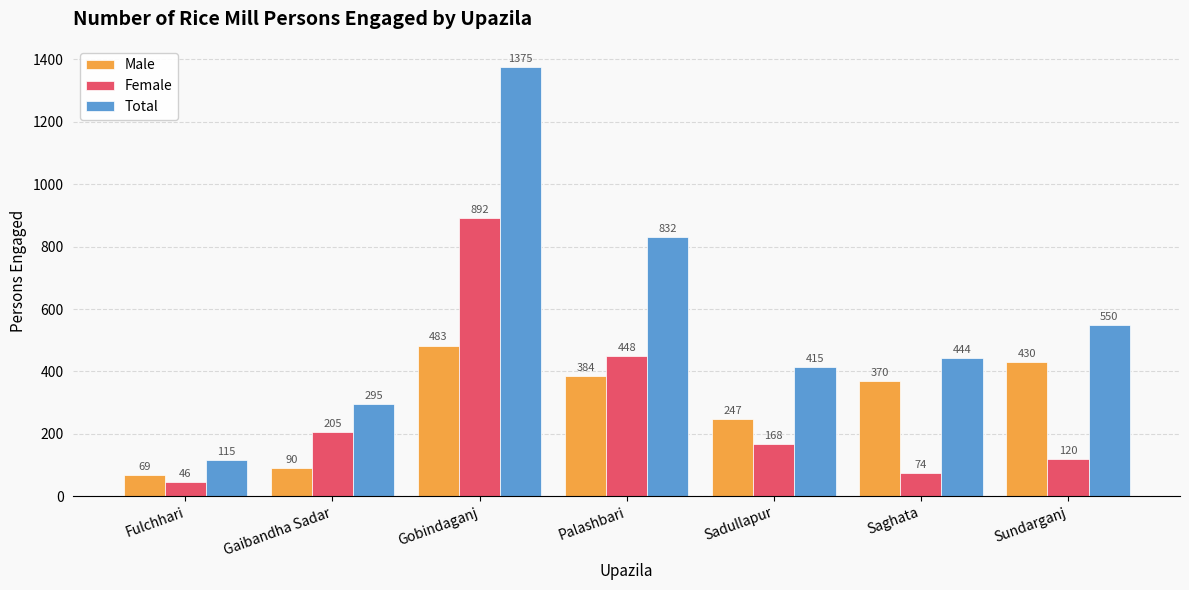

What is the lowest value of the Female series?

46